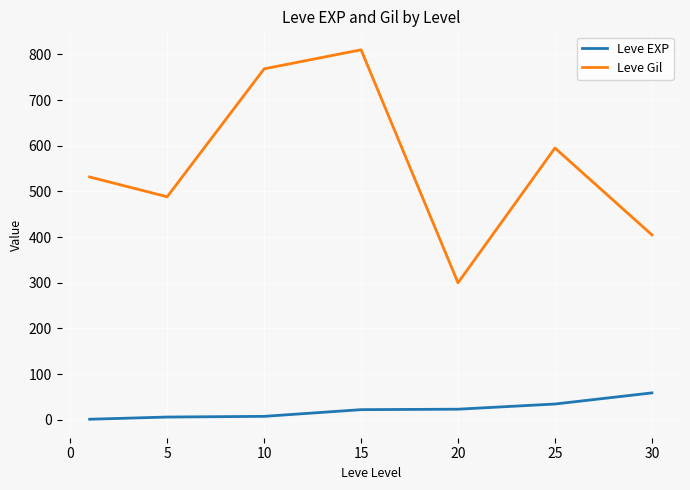

What is the sum of all Leve EXP values?

154.5